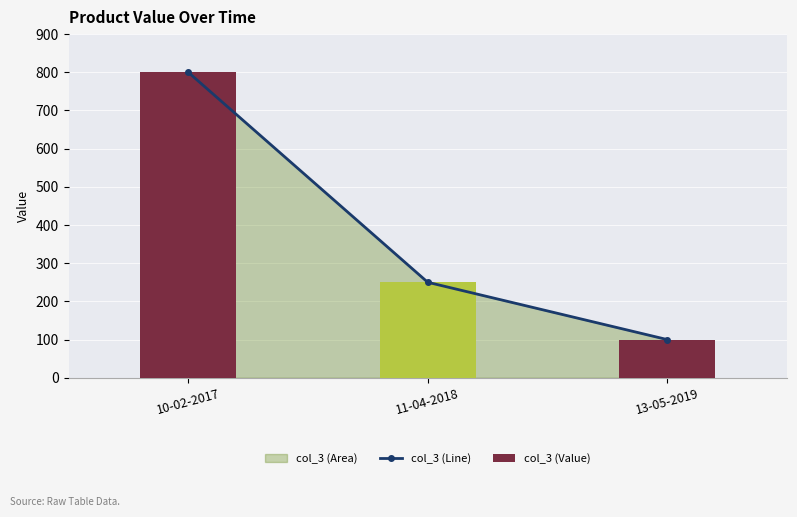

What position from the right is 13-05-2019?

1